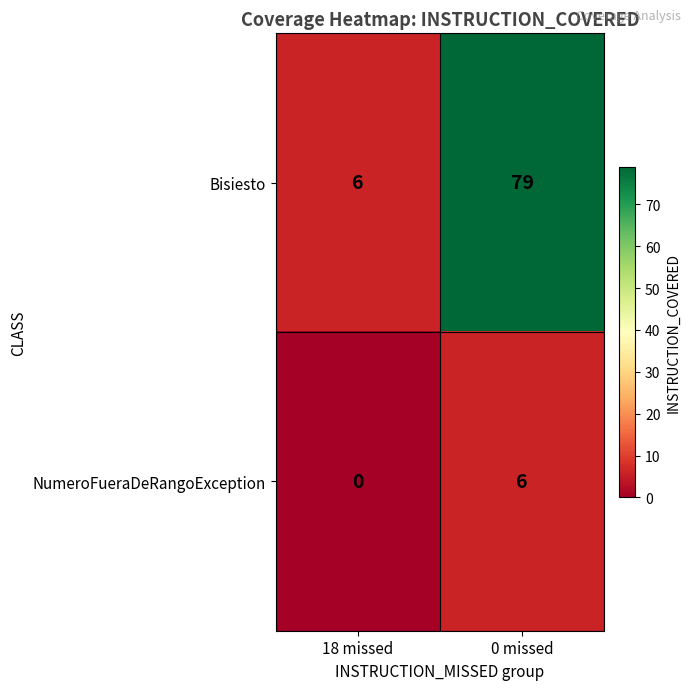

What is the sum of all NumeroFueraDeRangoException values?

6